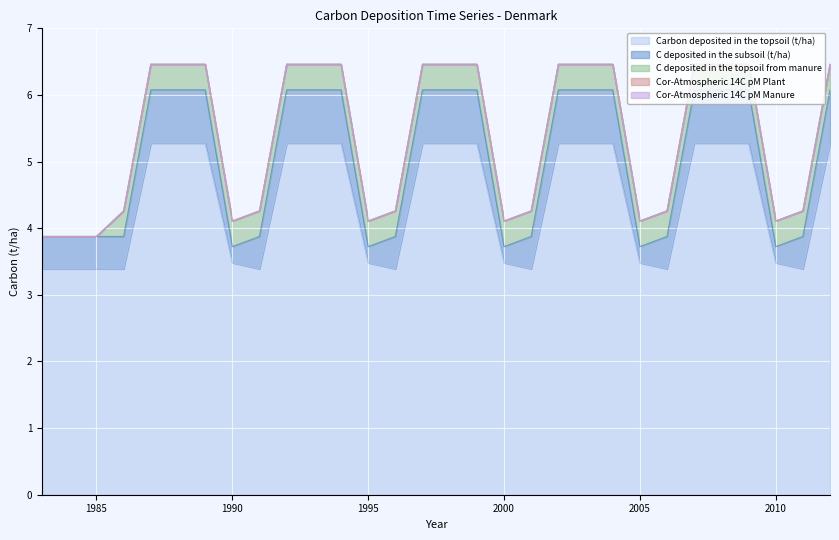

How many lines are shown in the chart?

5